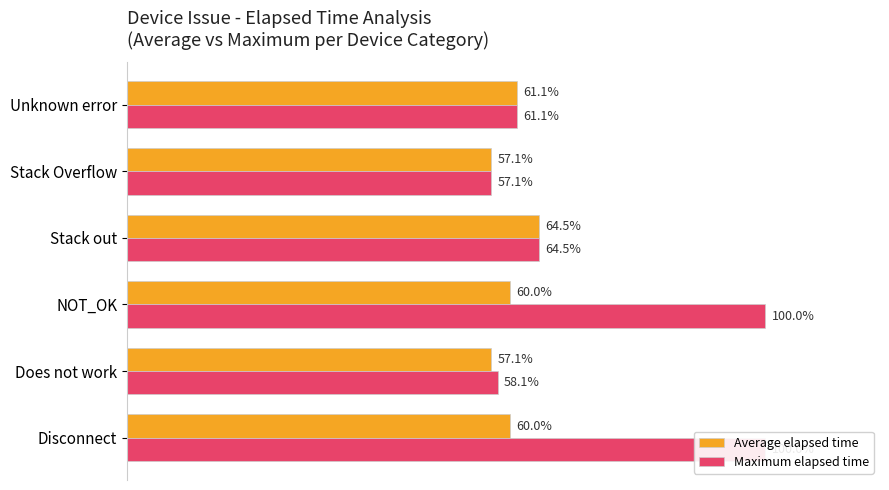

Reading left to right, list all the values displayed in this chart.

Average elapsed time: 80286	76340	80264	86272	76346	81744
Maximum elapsed time: 133764	77677	133764	86272	76346	81744